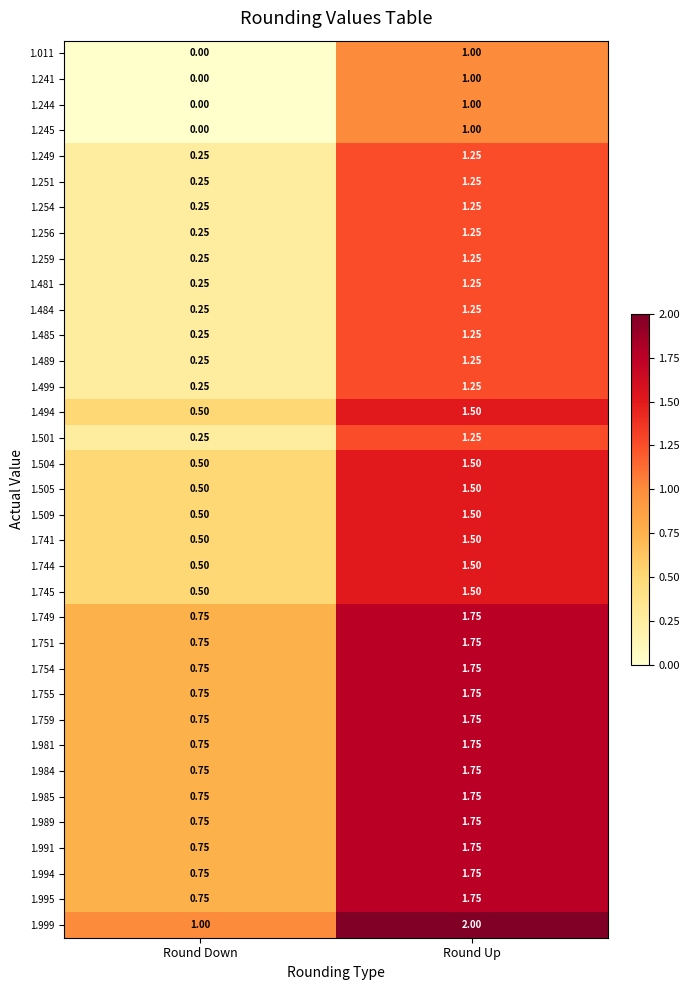

At which label does 1.249 reach its minimum?

Round Down